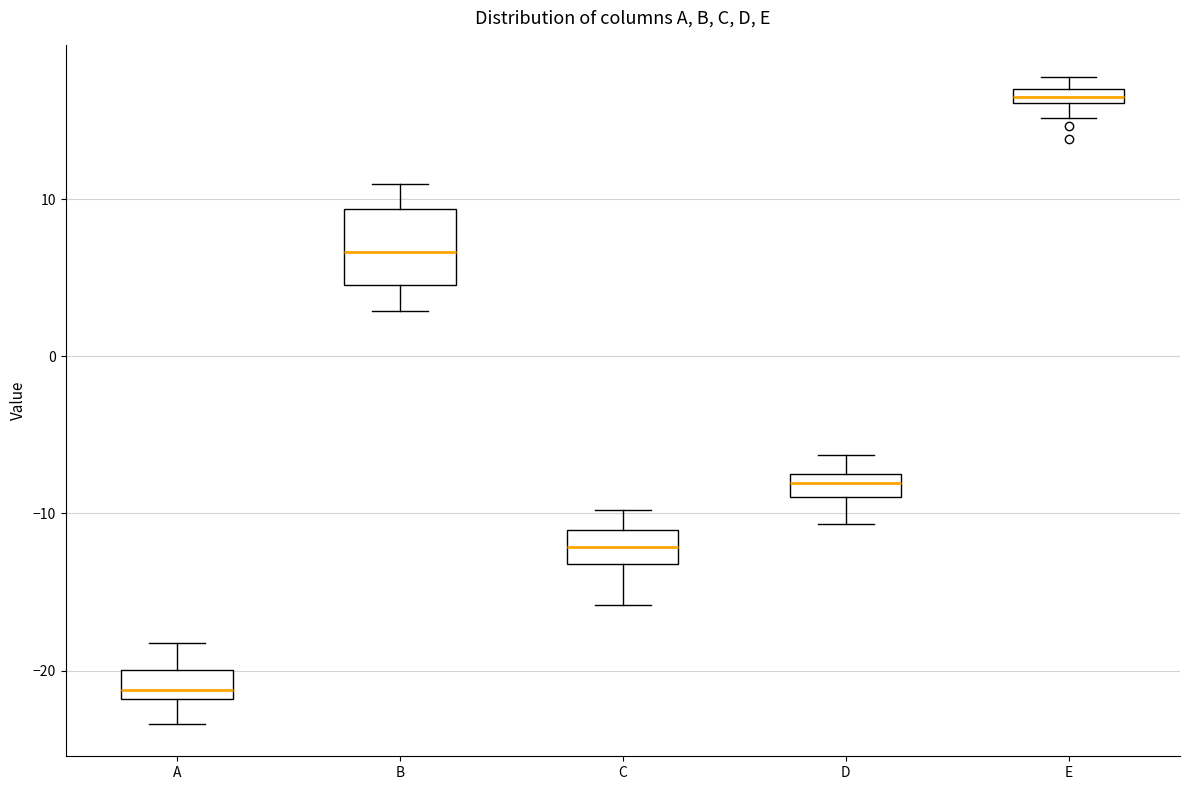

Which box's median line is the lowest?

A